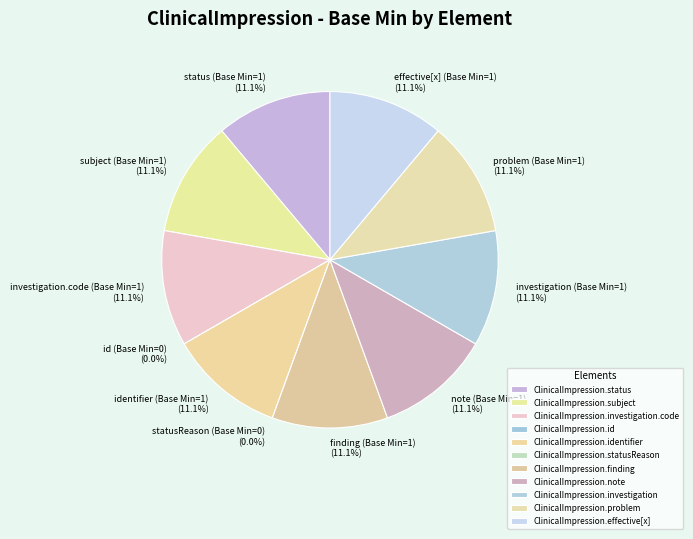

What portion of the pie excludes ClinicalImpression.effective[x]?

88.9%